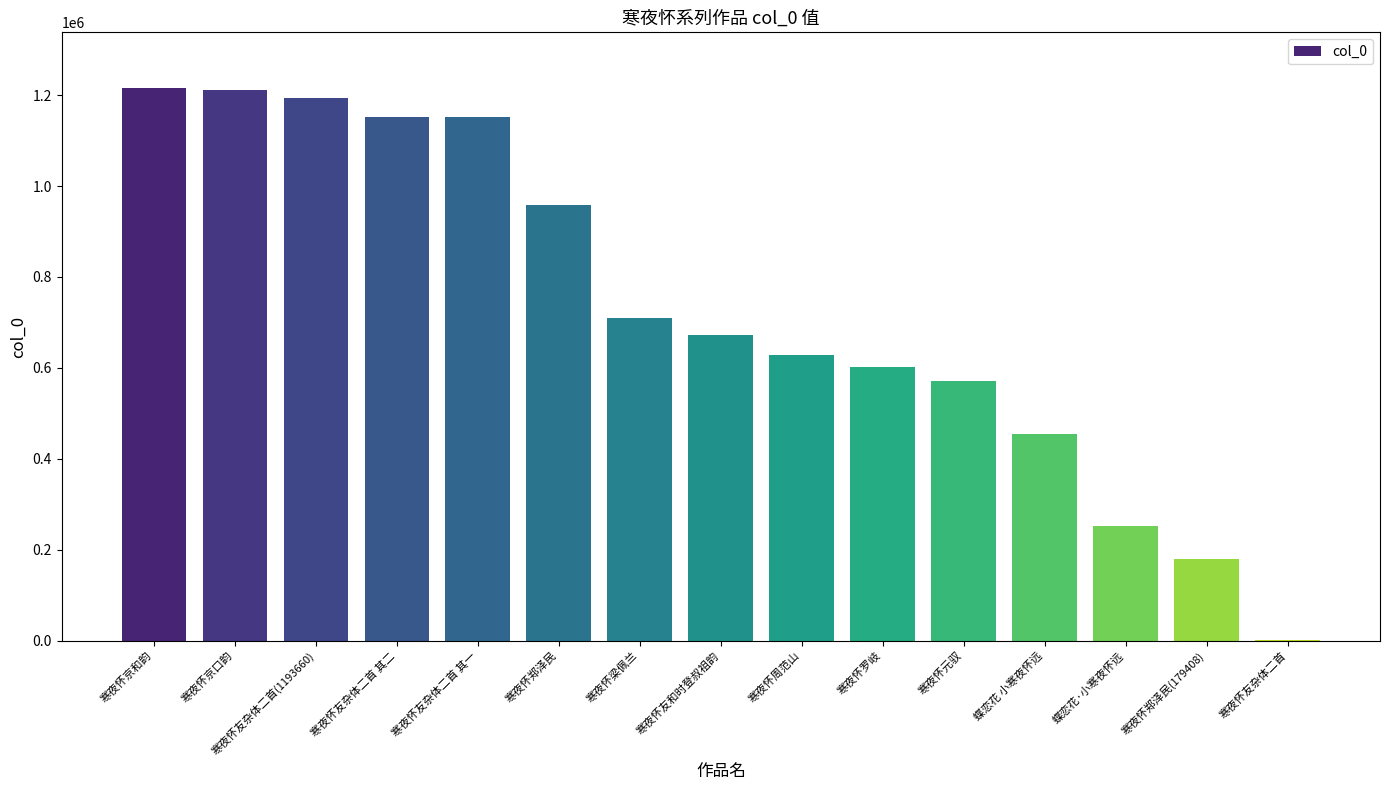

How many categories are shown in the chart?

15